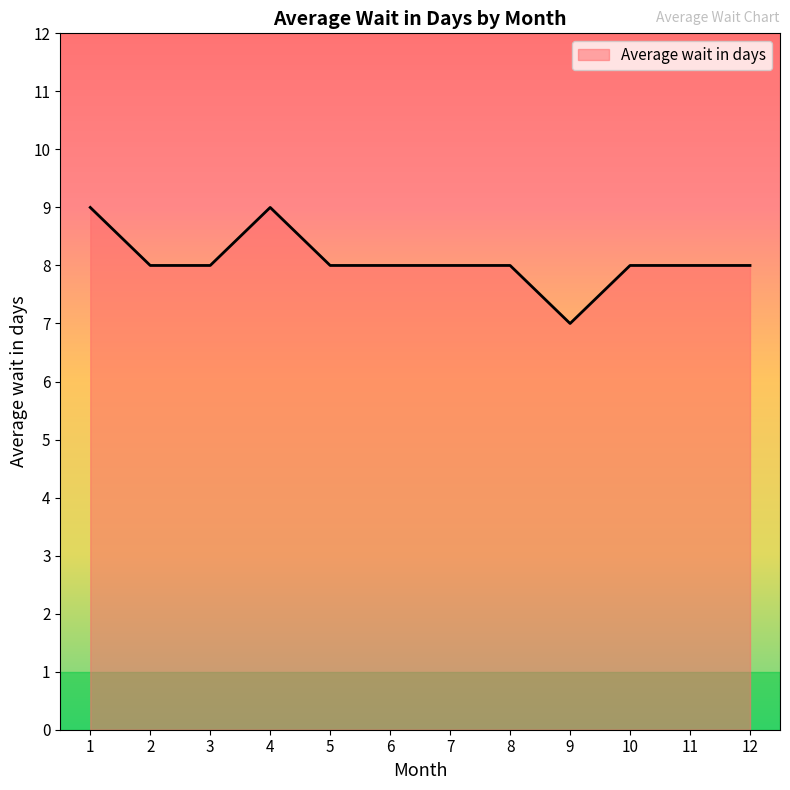

Reading right to left, list all the values displayed in this chart.

8	8	8	7	8	8	8	8	9	8	8	9